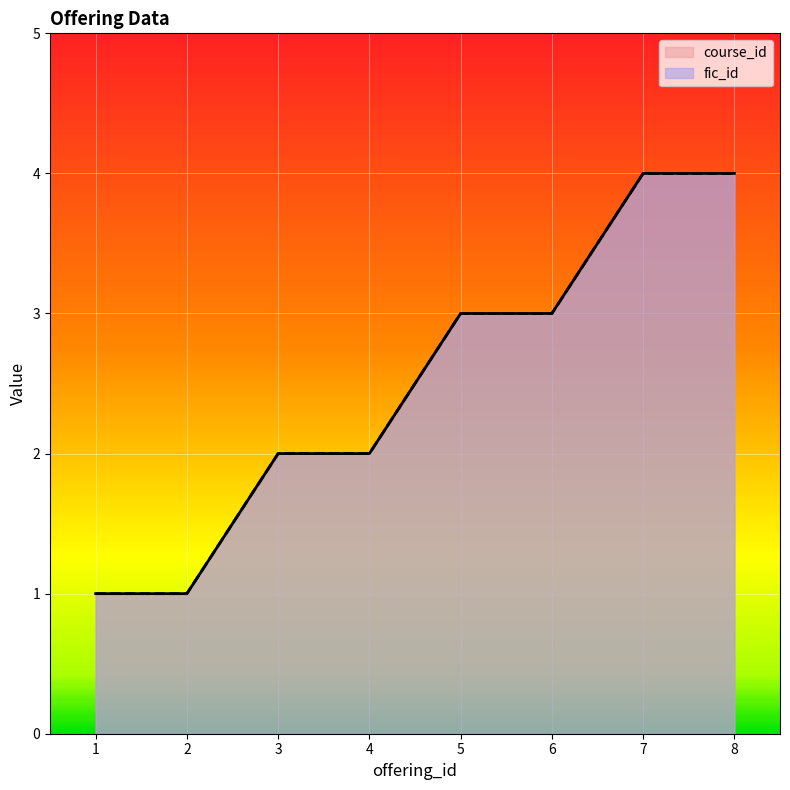

True or false: fic_id has a value of 3 at 6.

True